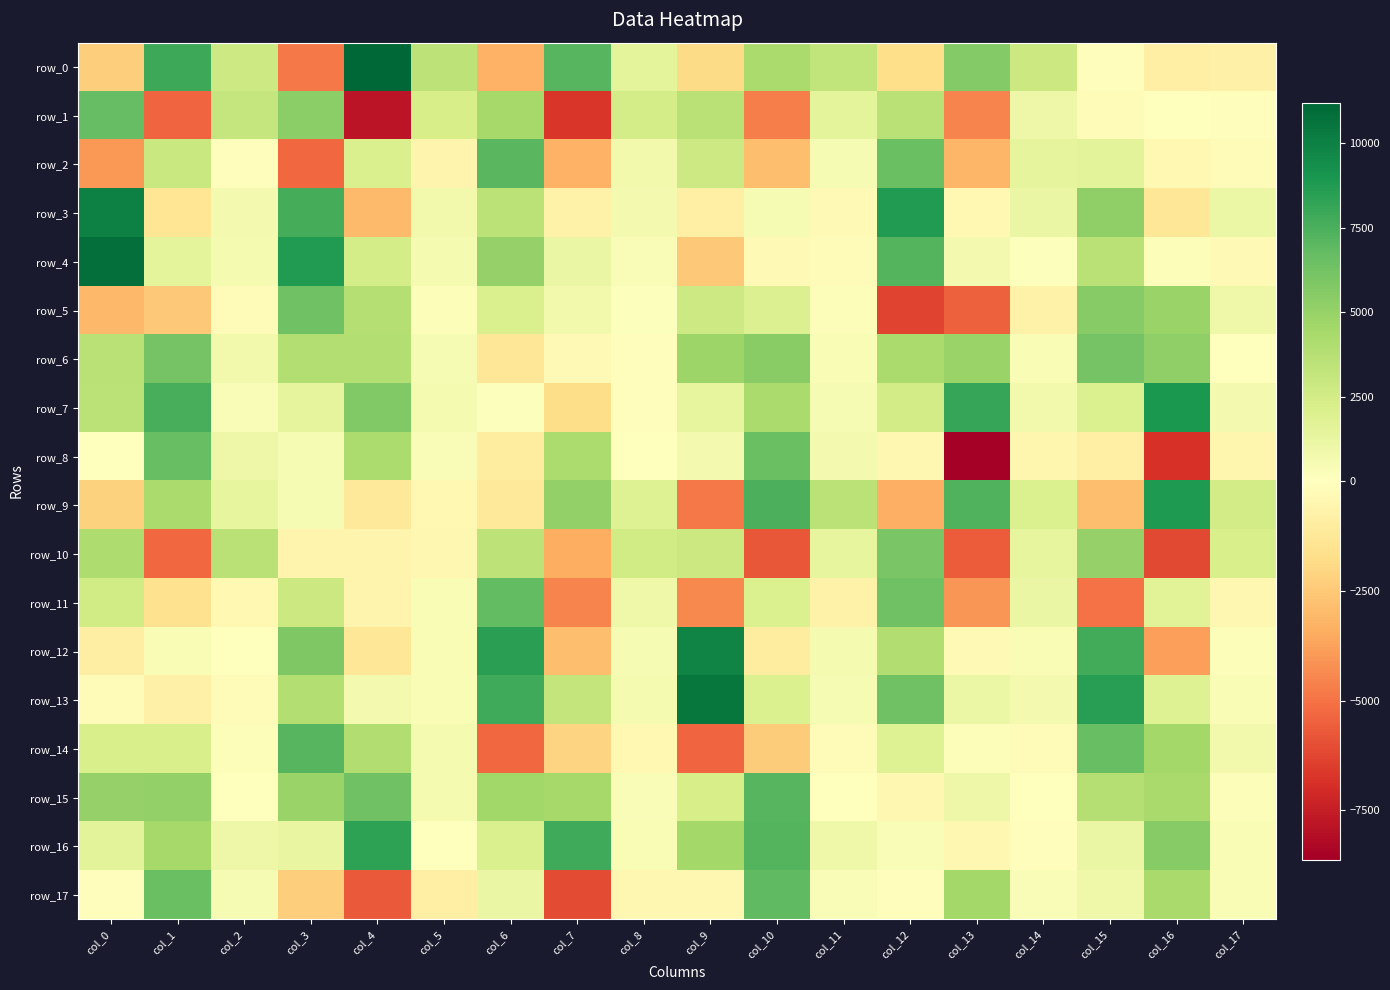

How many values in the row_13 series exceed 1067?

9